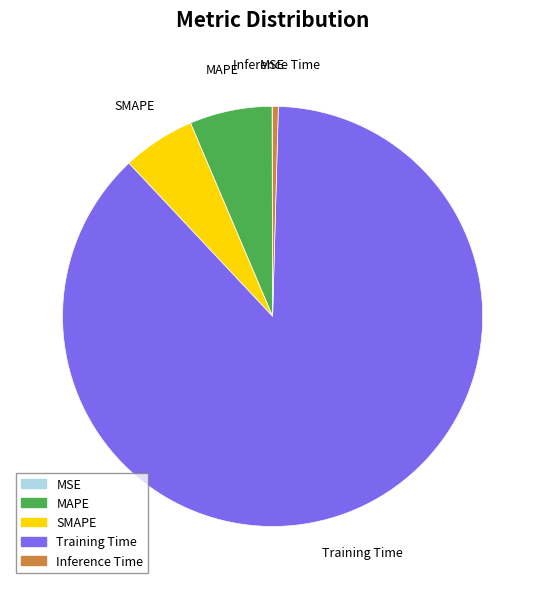

What is the ratio of the value at SMAPE to the value at Training Time?

0.1